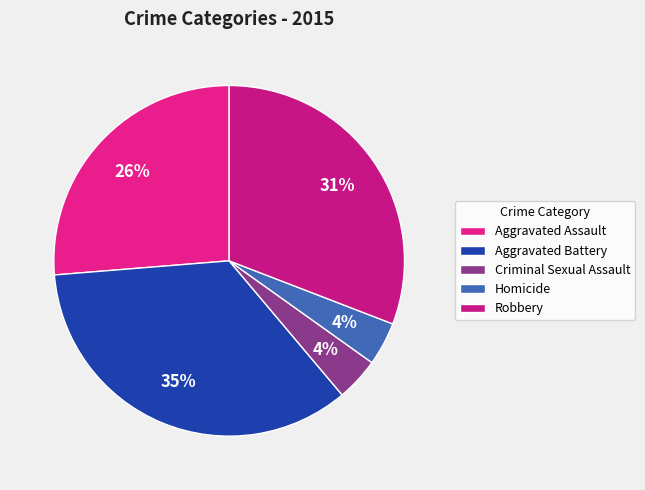

Rank the categories by value from lowest to highest.

Criminal Sexual Assault, Homicide, Aggravated Assault, Robbery, Aggravated Battery